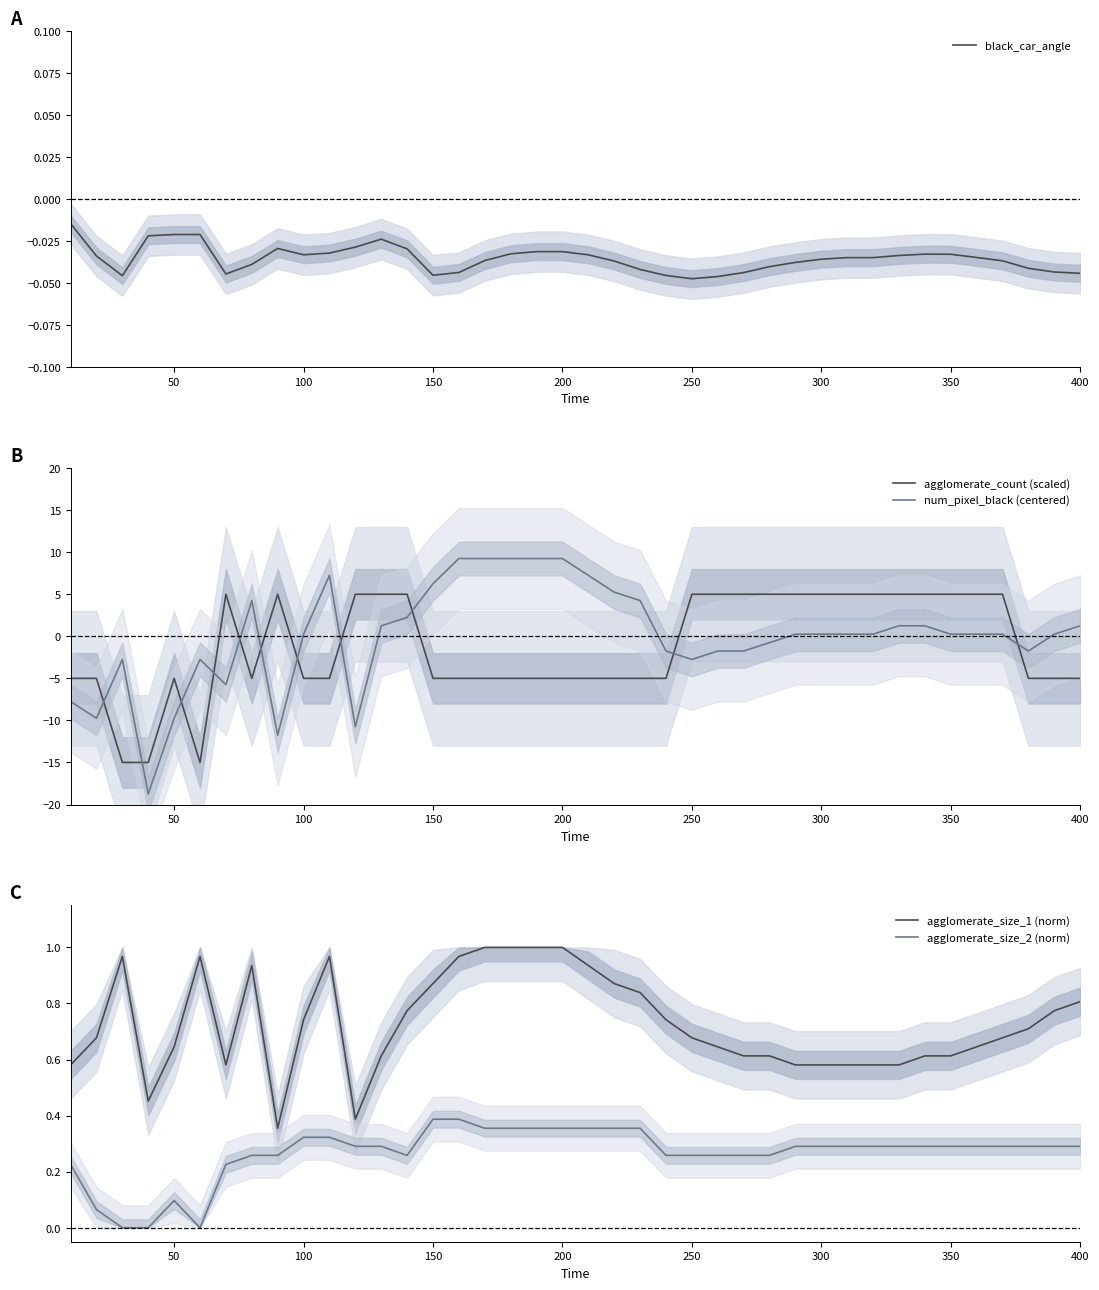

True or false: agglomerate_count (scaled) and num_pixel_black (centered) intersect in this chart.

True